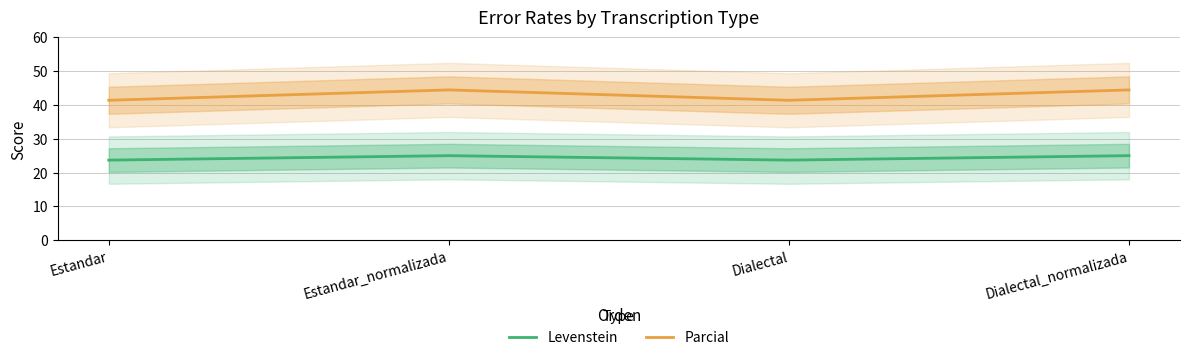

At Estandar, list the series in order from largest to smallest.

Parcial, Levenstein